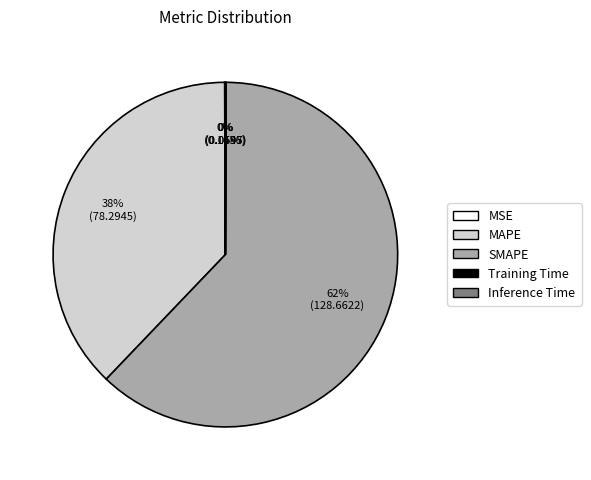

What is the ratio of the value at MAPE to the value at SMAPE?

0.6